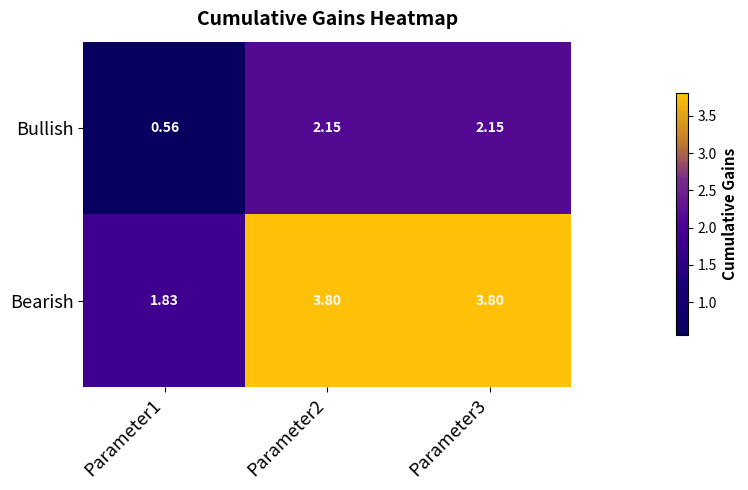

At how many categories does at least one series exceed 2?

2